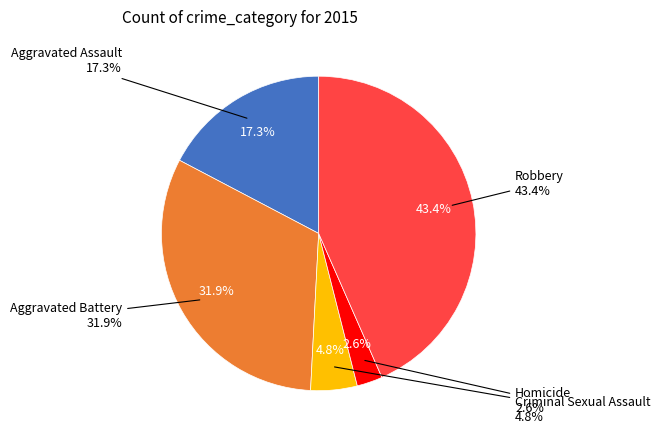

Which slice is the largest?

Robbery